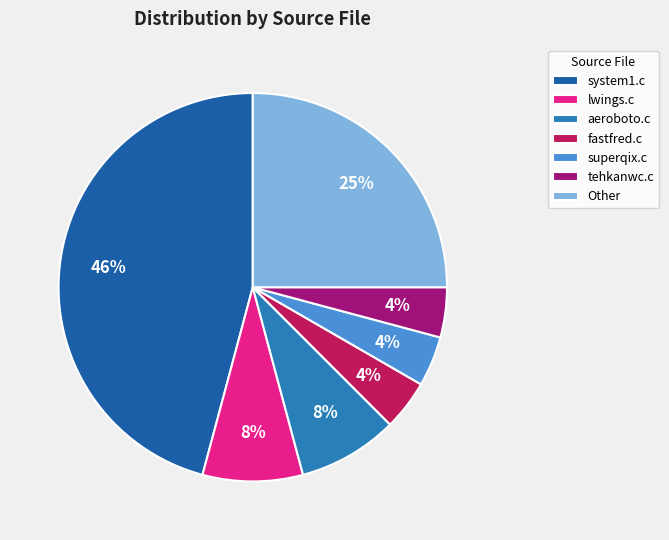

To the nearest percent, what is the average slice percentage?

14%